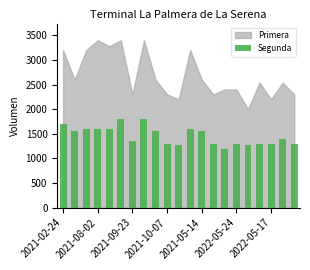

Reading left to right, extract all data points from this chart.

1700	1560	1600	1600	1600	1800	1360	1800	1560	1300	1280	1600	1560	1300	1200	1300	1280	1300	1300	1400	1300